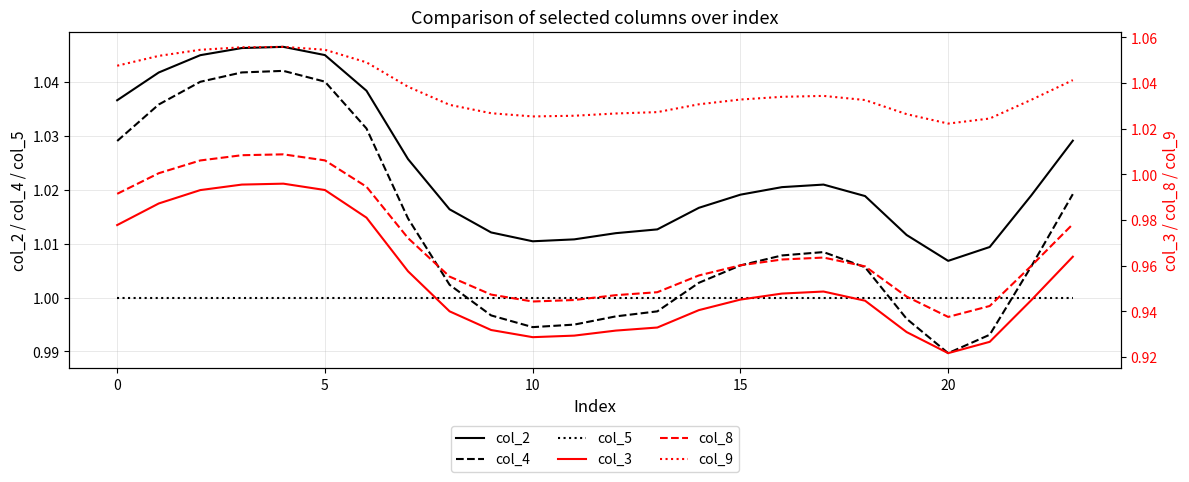

True or false: col_4 and col_2 intersect in this chart.

False